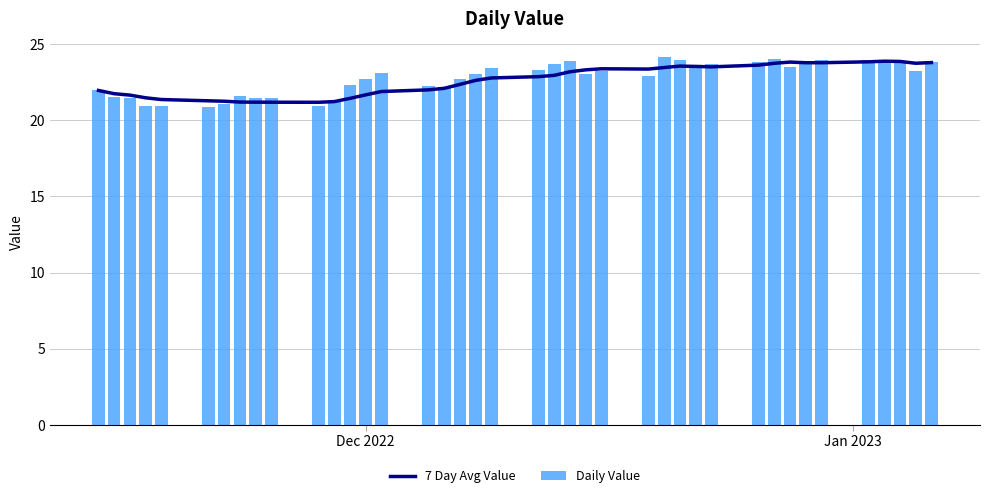

List the series in order of their peak value, lowest first.

7 Day Avg Value, Daily Value